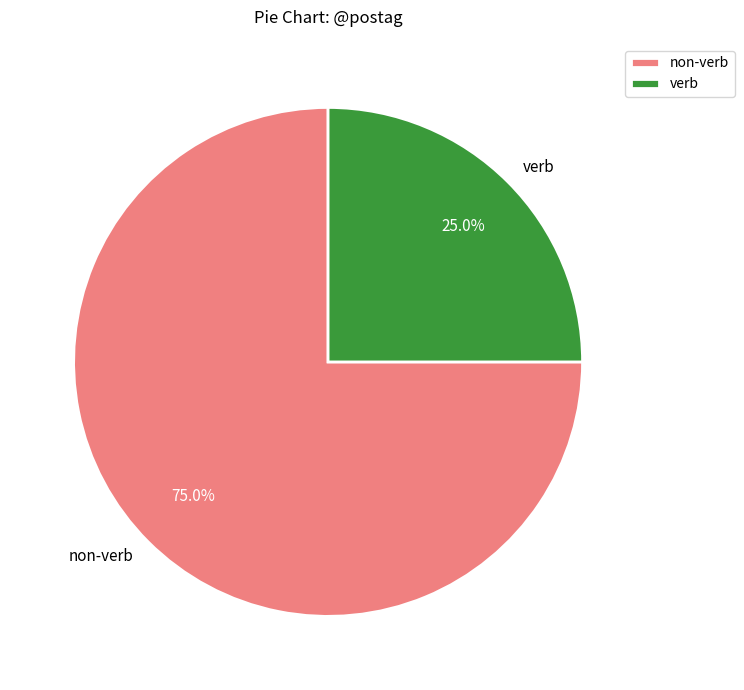

Which has a higher value, verb or non-verb?

non-verb